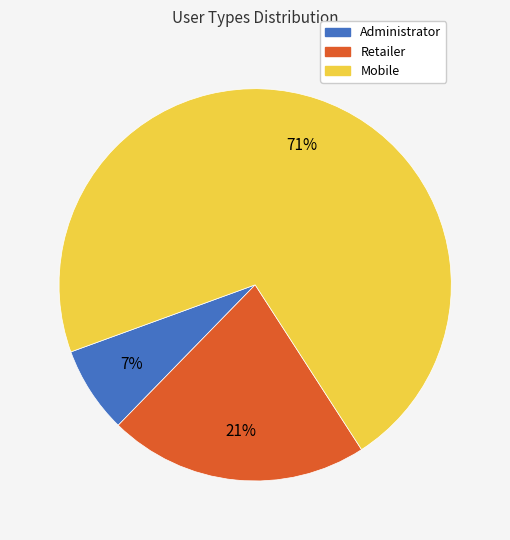

Which has a higher value, Mobile or Administrator?

Mobile